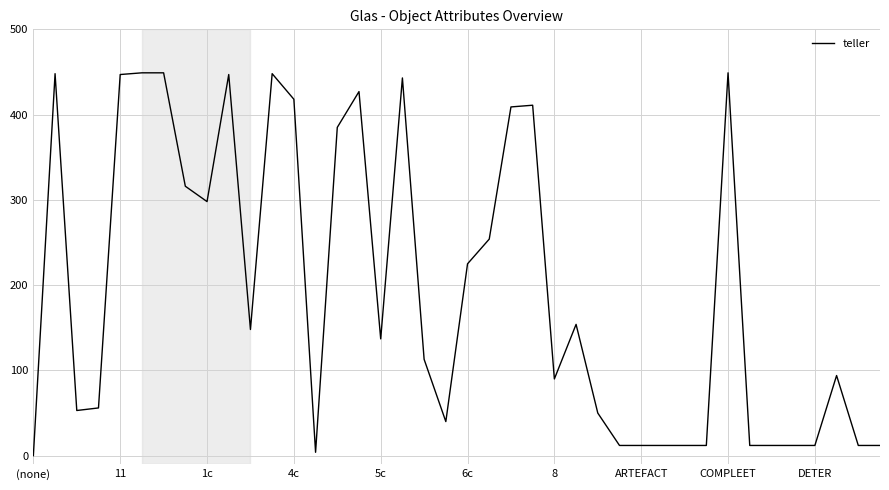

Is this an area chart (filled region under the line)?

No